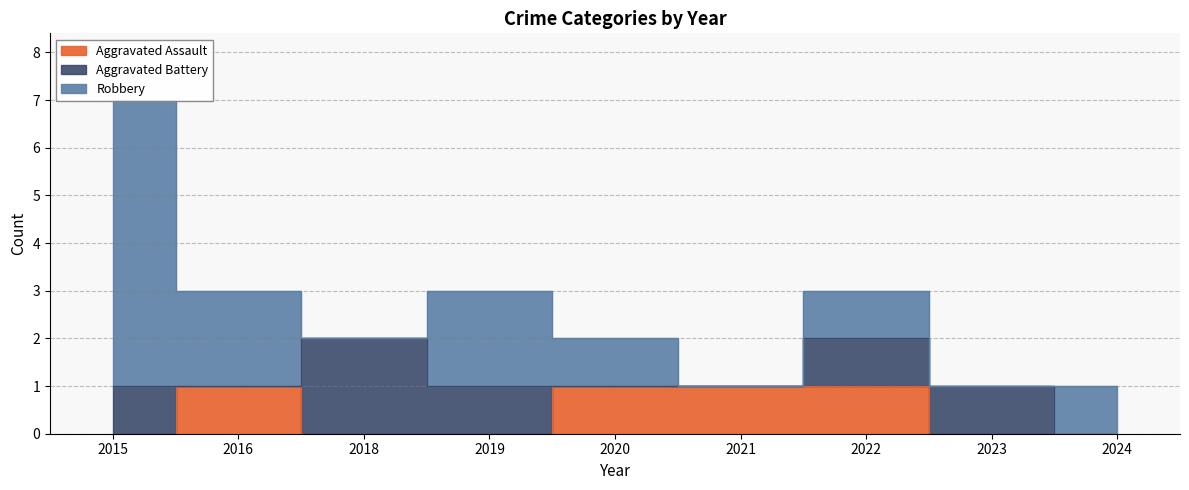

Is it true that Robbery equals 2 at 2023?

False